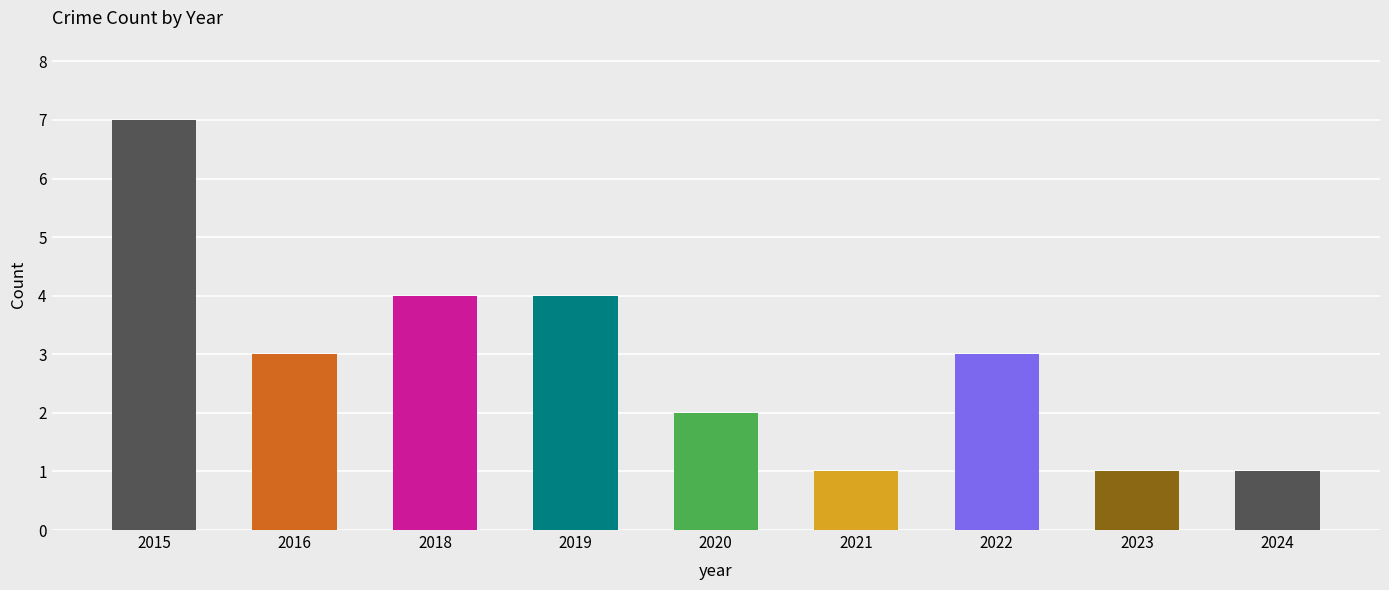

Between 2023 and 2015, which is larger?

2015